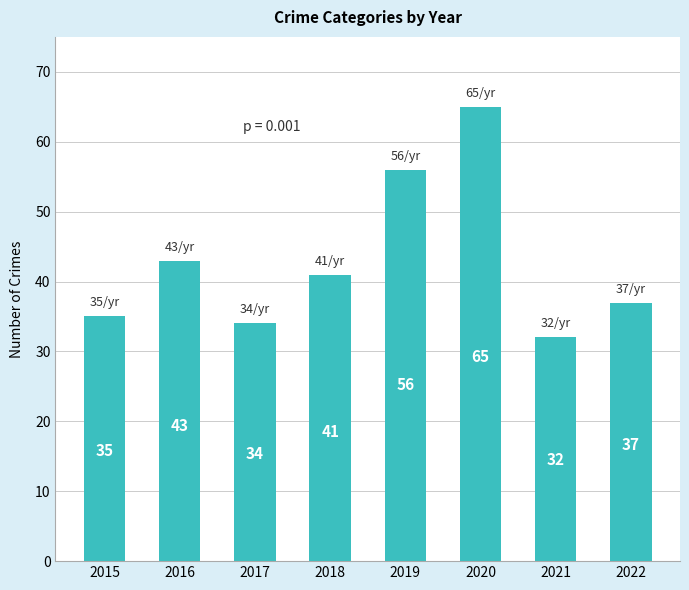

What is the greatest value displayed?

65